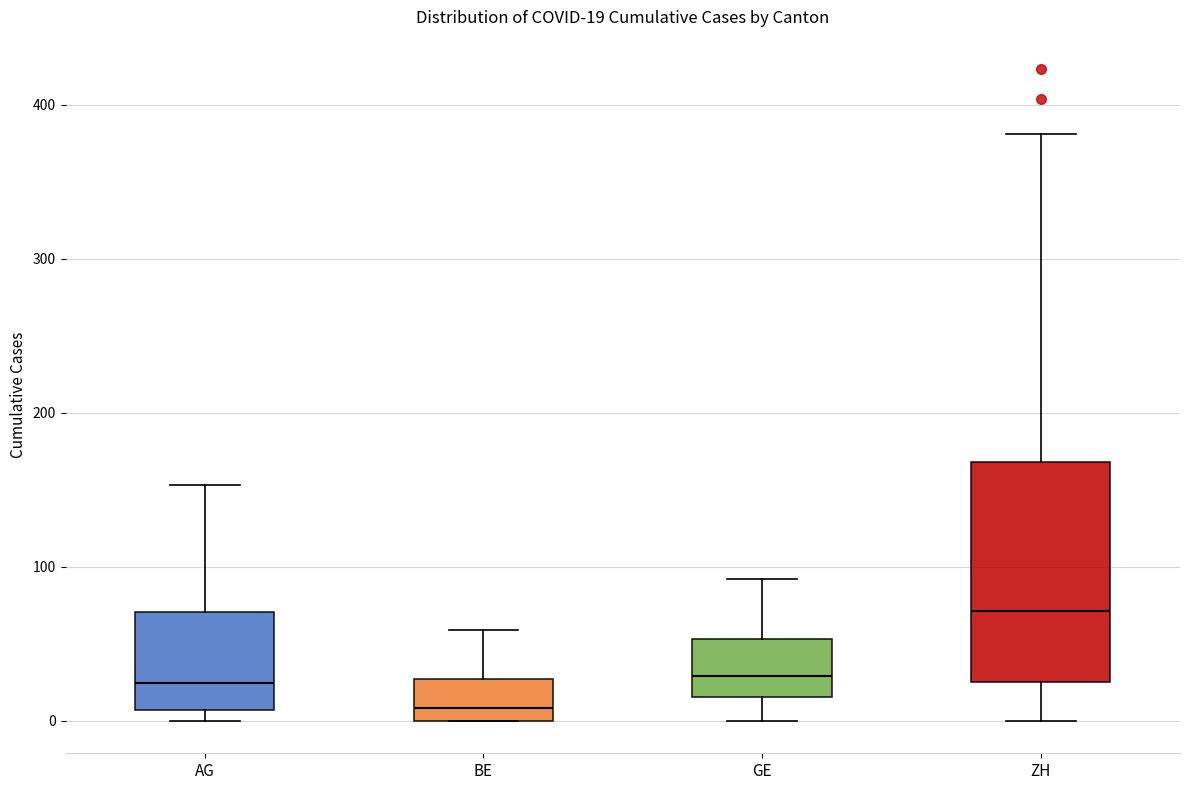

Comparing the boxes themselves (not the whiskers), which one is the tallest?

ZH